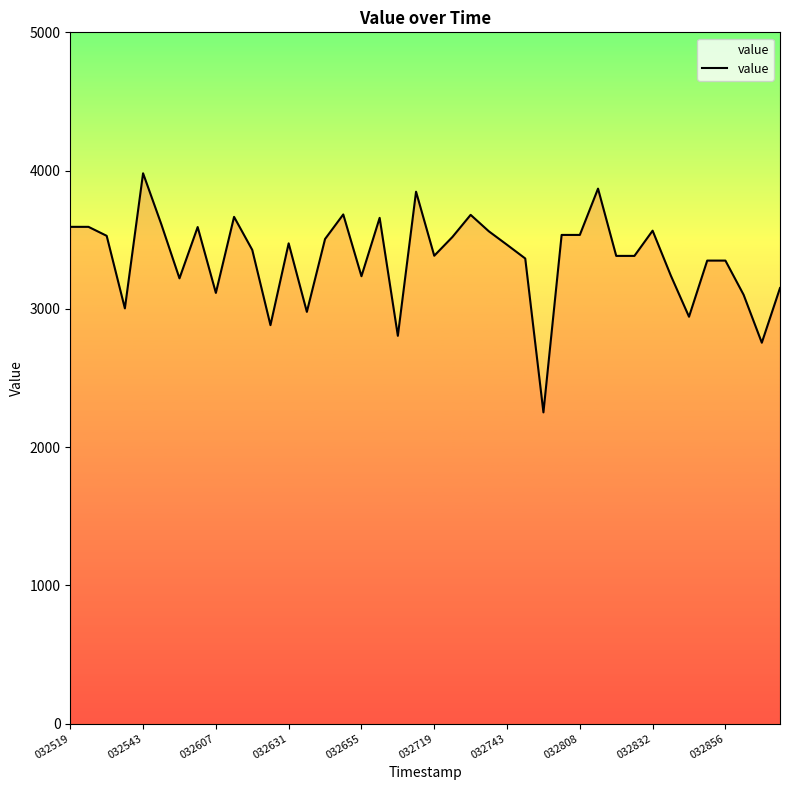

What is the difference between the maximum and minimum values?

1729.6